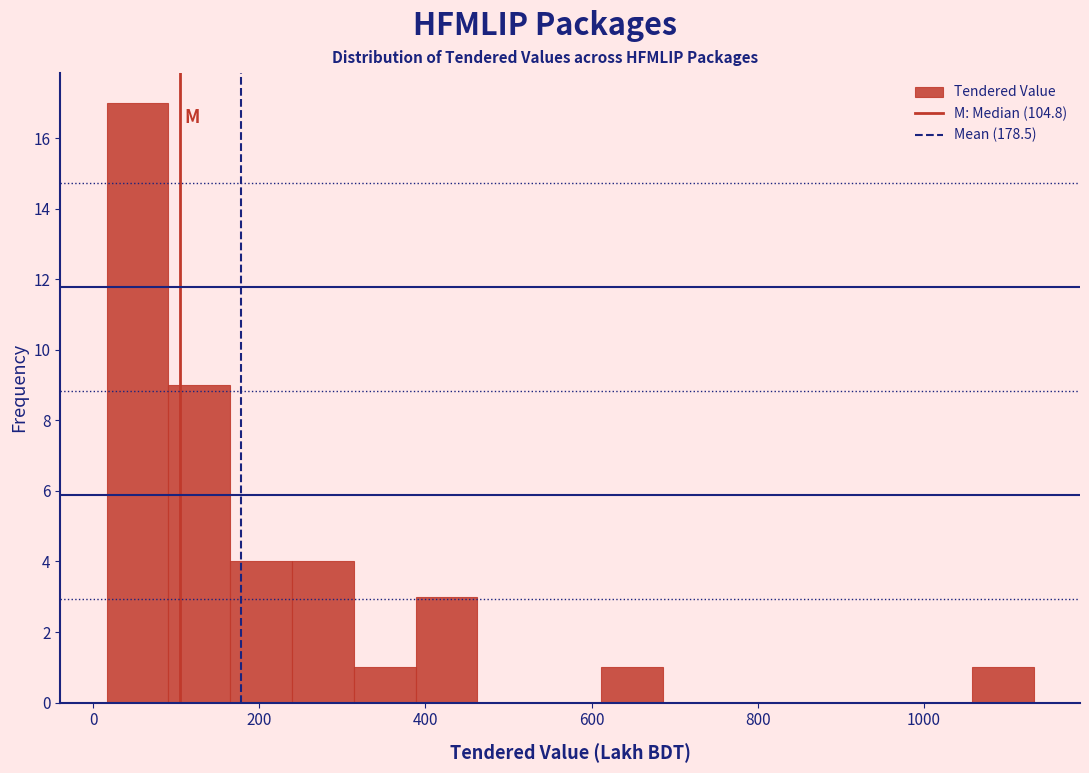

Around what value on the x-axis is the tallest bar? Give the approximate position of its centre, as read against the axis.

60